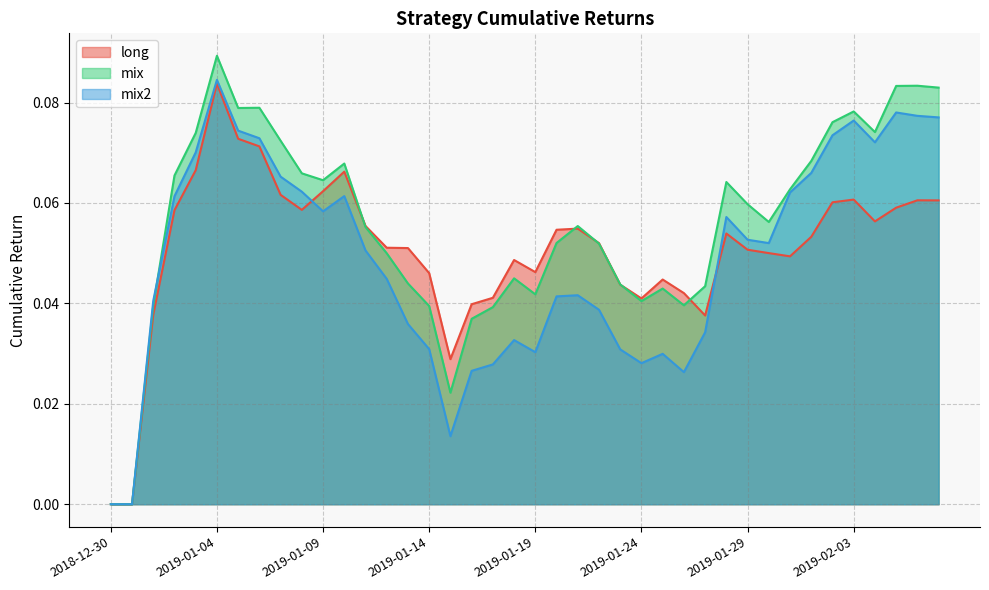

What is the value of the long point at the 10th from the left?

0.1